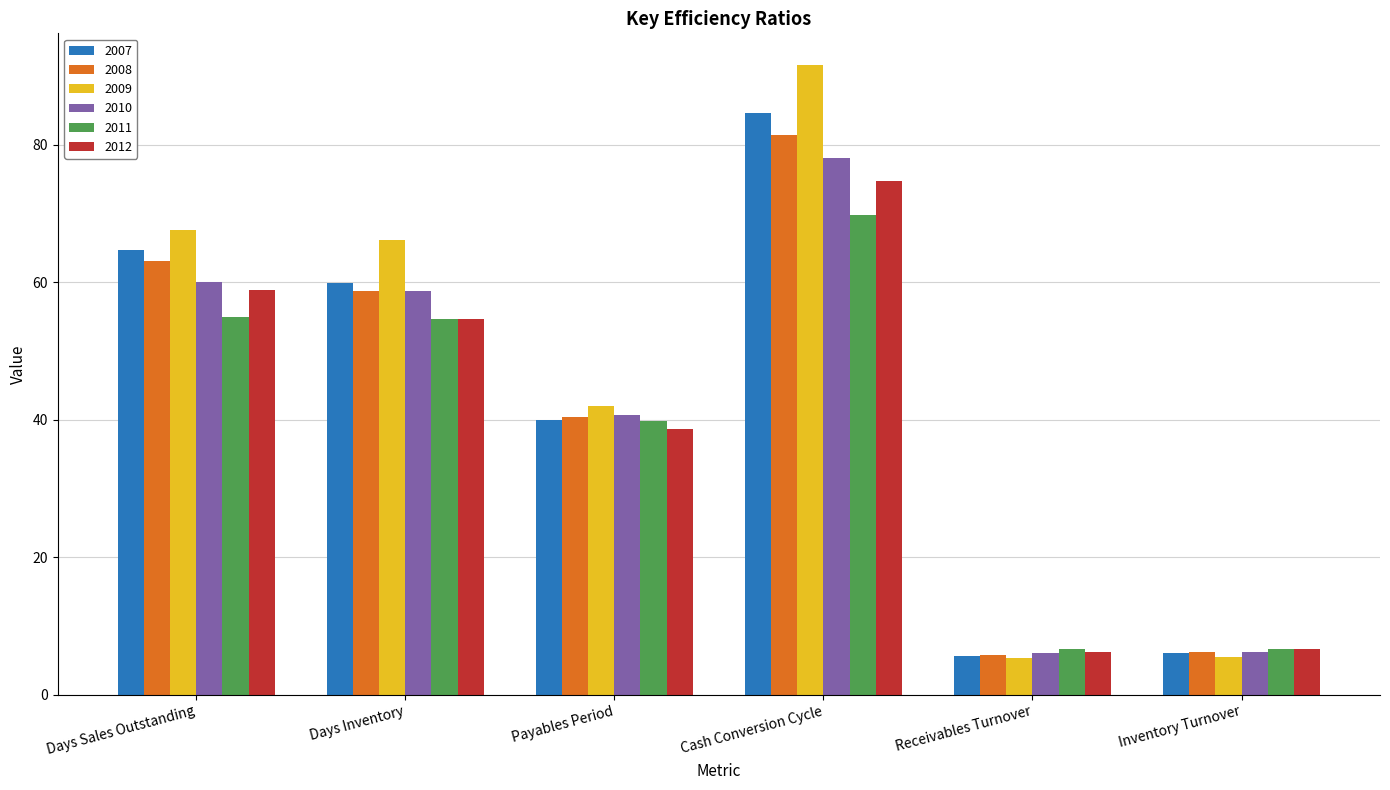

The value of 2007 at Cash Conversion Cycle is 148.2. True or false?

False